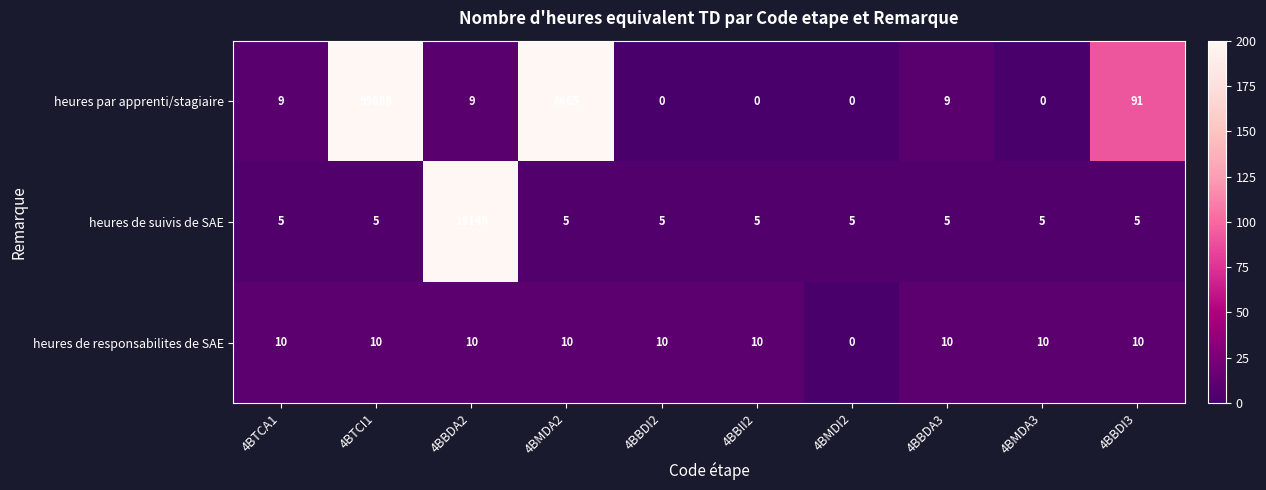

The value of heures de responsabilites de SAE at 4BBDI3 is 14. True or false?

False